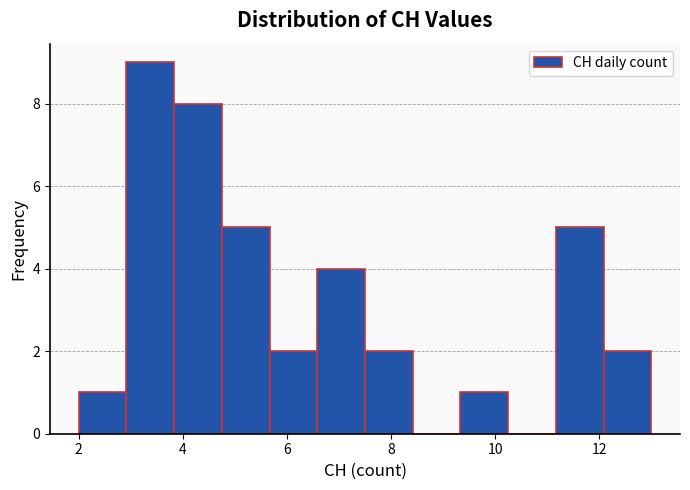

Over which range of the x-axis is the bar tallest?

3.0 to 3.8